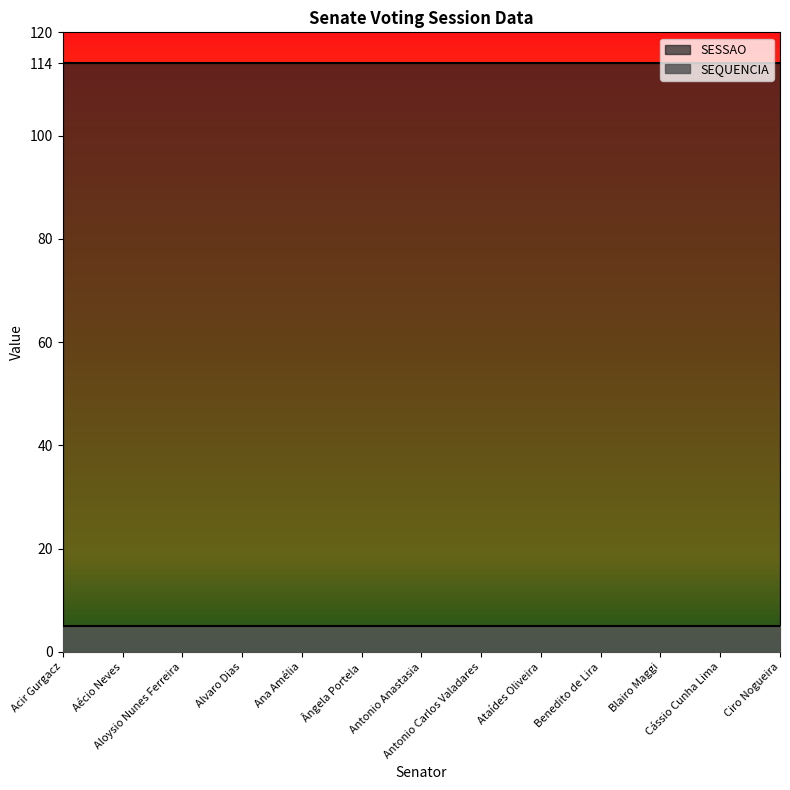

Reading left to right, transcribe all the data shown in this chart.

SEQUENCIA: 5	5	5	5	5	5	5	5	5	5	5	5	5
SESSAO: 114	114	114	114	114	114	114	114	114	114	114	114	114